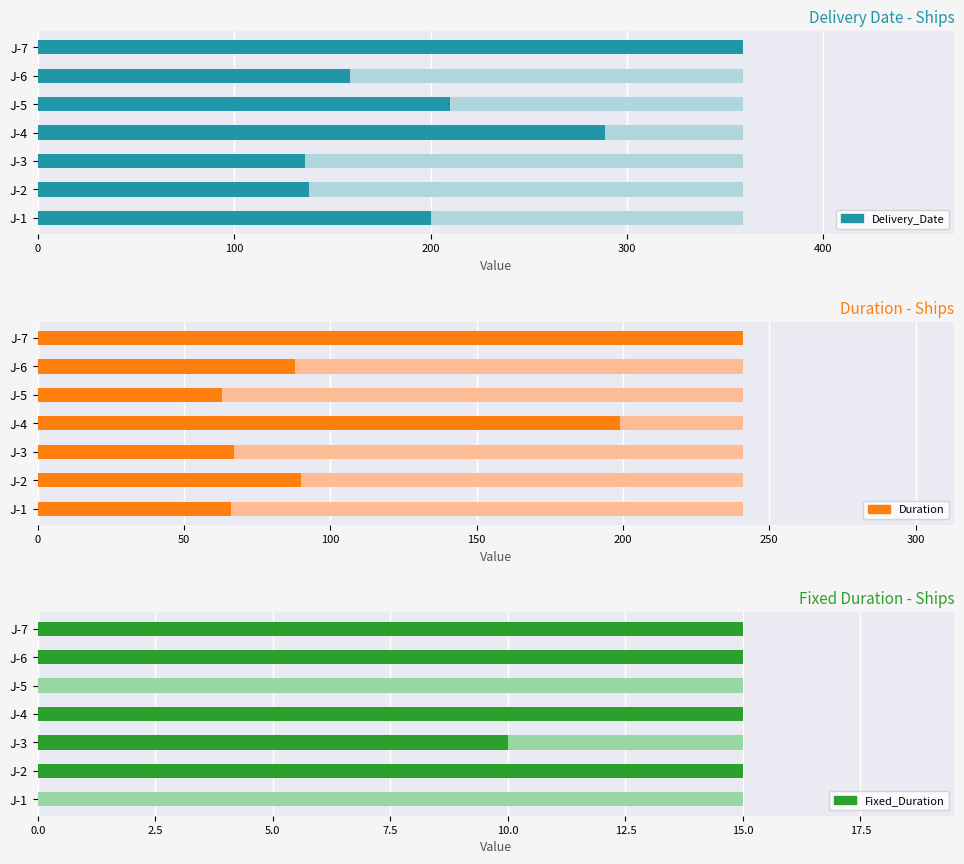

How many values in the Fixed_Duration series are below 15?

3